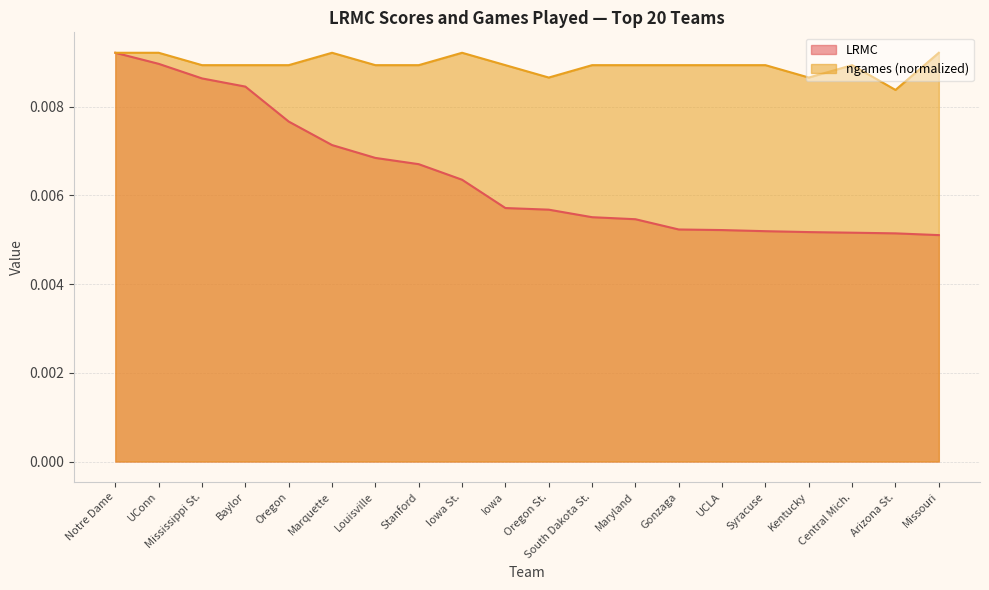

Where is the first local minimum for ngames?

Oregon St.